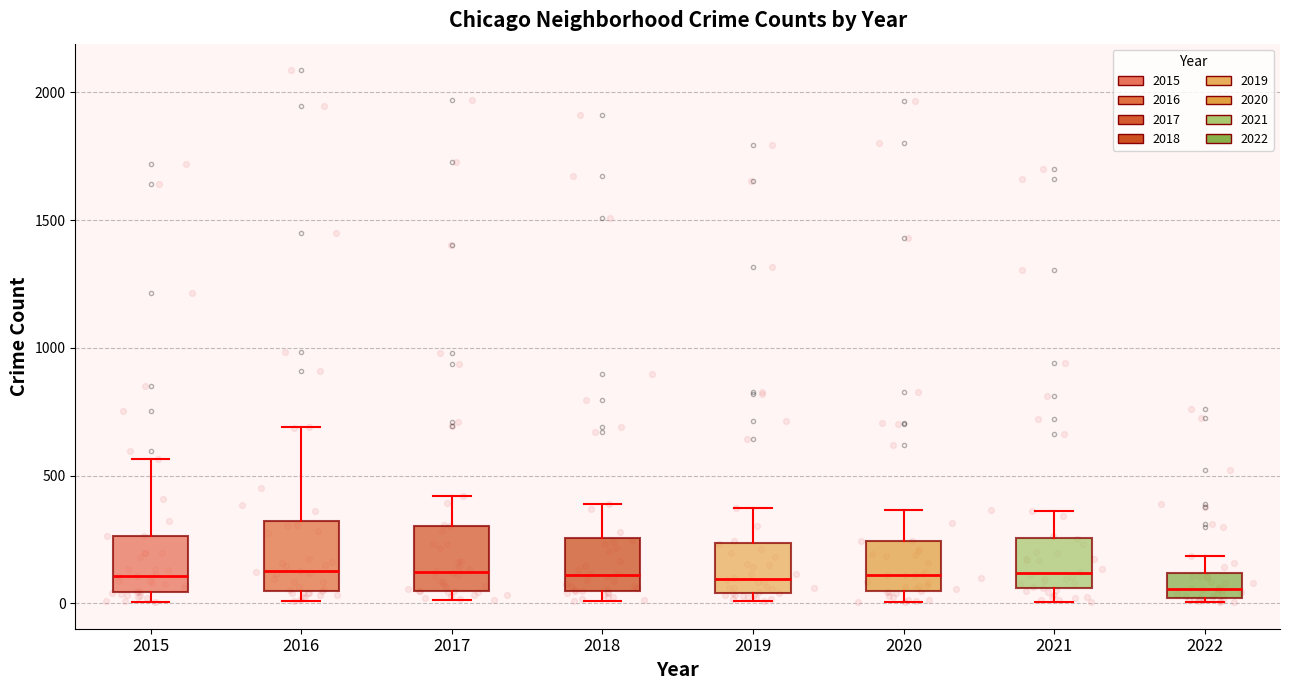

Reading left to right, read every box against the y-axis: the position of its median line, the range the box covers, and the ends of its whiskers. The values are not printed on the chart, so give them approximately, as read against the axis.

2015: median 100, box 50 to 250, whiskers 0 to 550
2016: median 150, box 50 to 300, whiskers 0 to 700
2017: median 100, box 50 to 300, whiskers 0 to 400
2018: median 100, box 50 to 250, whiskers 0 to 400
2019: median 100, box 50 to 250, whiskers 0 to 400
2020: median 100, box 50 to 250, whiskers 0 to 350
2021: median 100, box 50 to 250, whiskers 0 to 350
2022: median 50, box 0 to 100, whiskers 0 (just below the box's lower edge) to 200